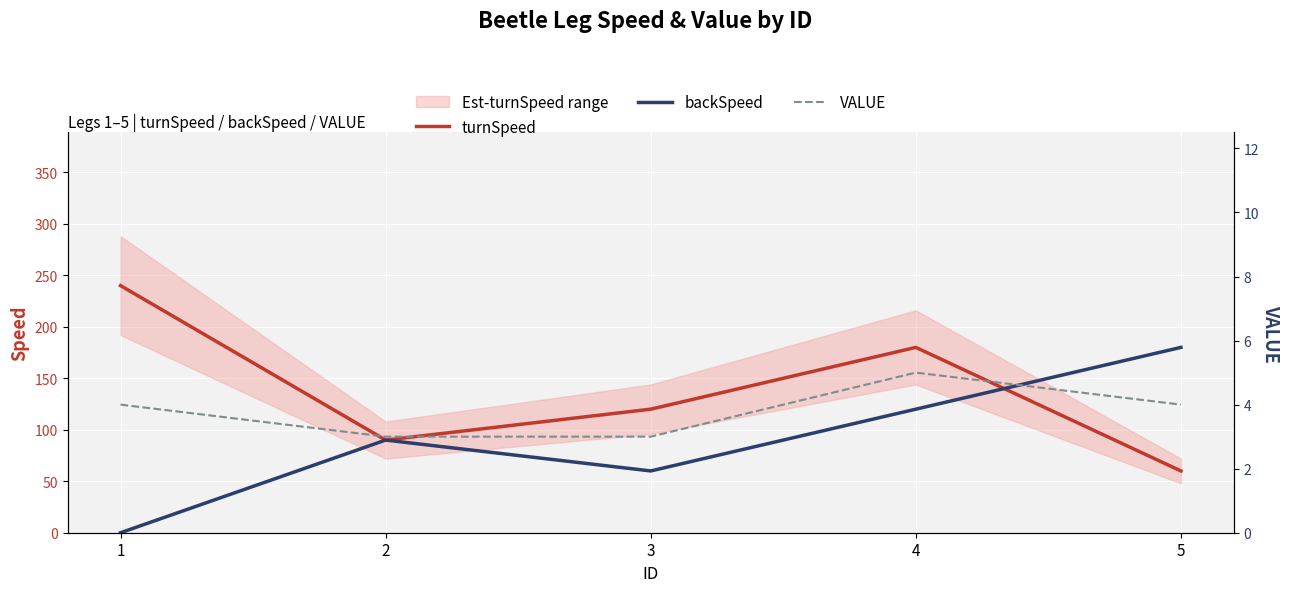

Reading left to right, transcribe all the data shown in this chart.

turnSpeed: 240	90	120	180	60
backSpeed: 0	90	60	120	180
VALUE: 4	3	3	5	4